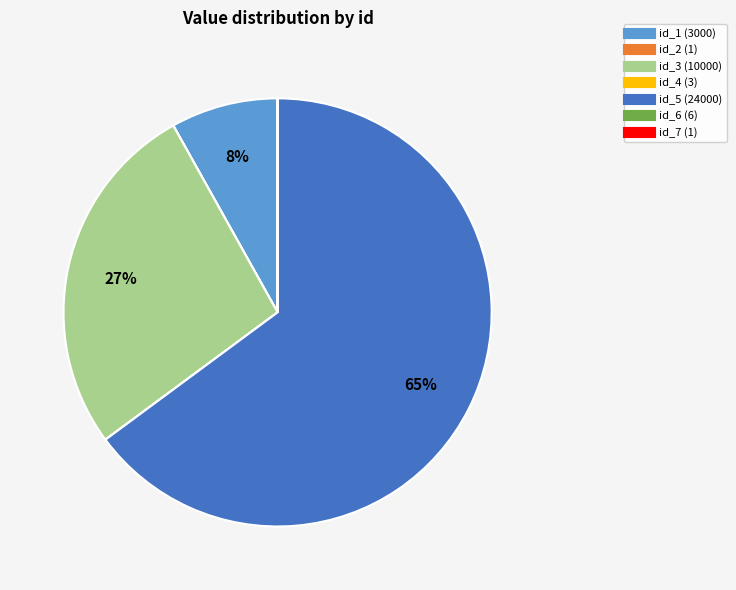

Is it true that id_1 (3000) is 8% of the pie?

True